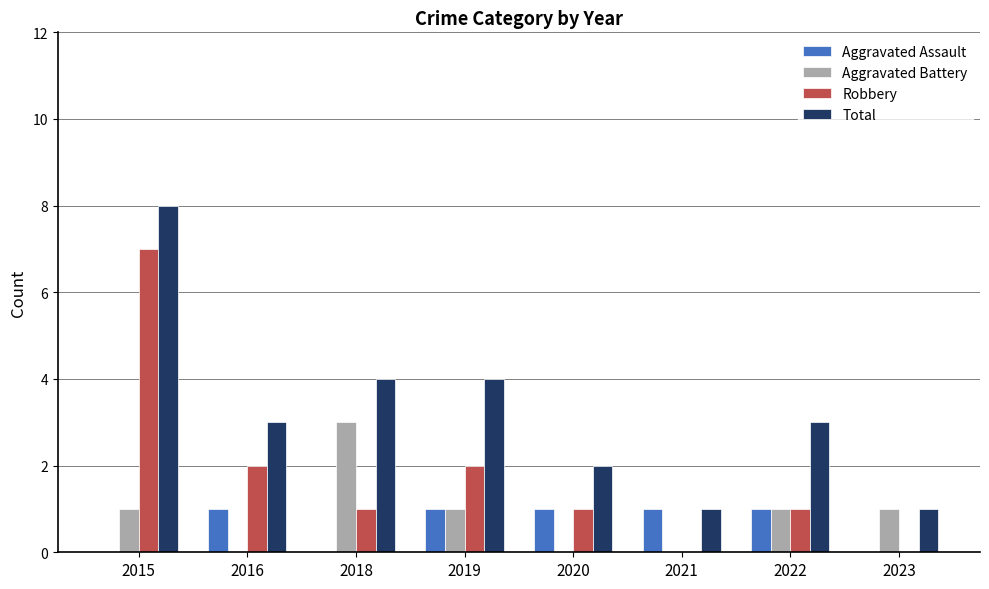

At which category is the sum across all series the highest?

2015